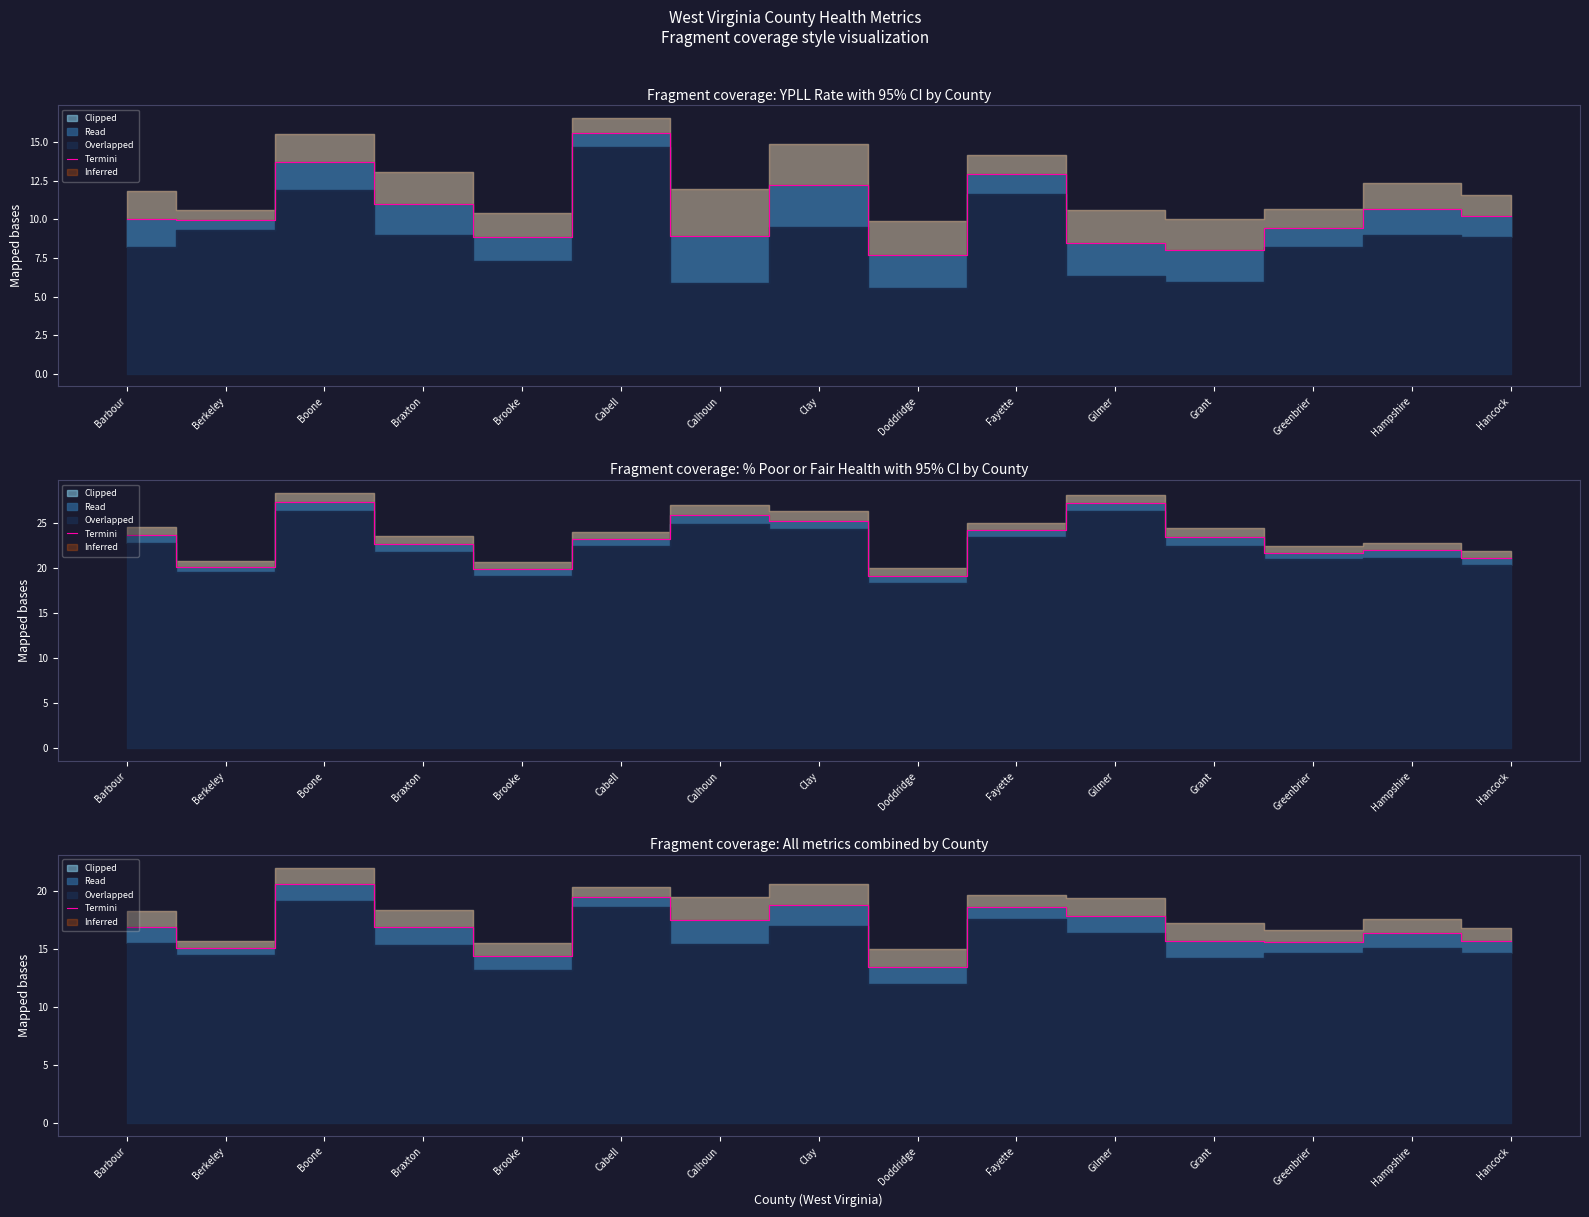

Which category has the highest value across all series?

Boone